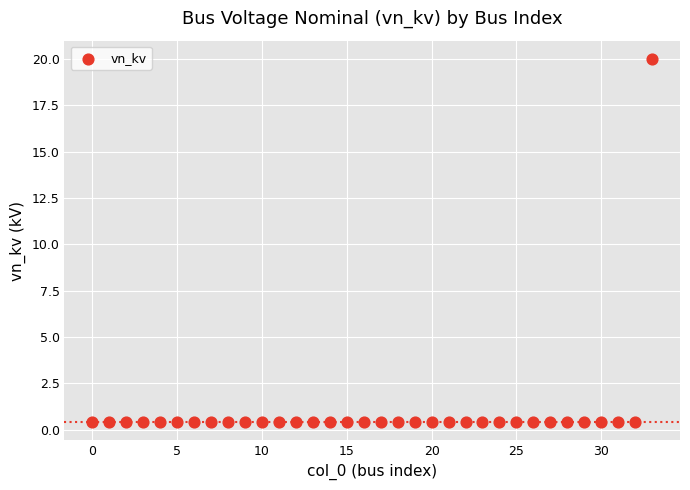

What is the range of Y values (max minus min)?

19.6